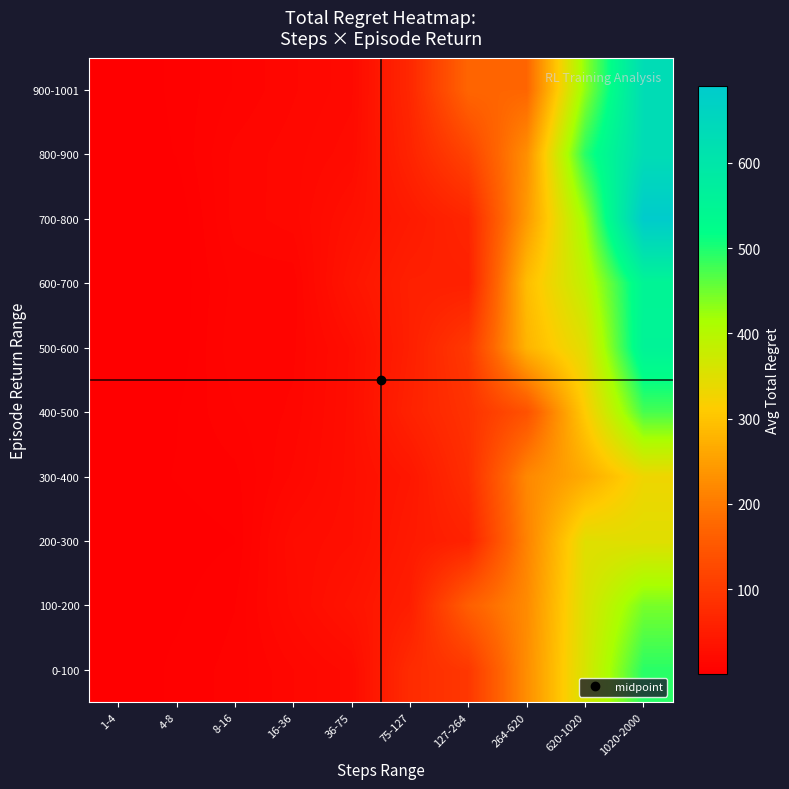

Reading left to right, transcribe all the data shown in this chart.

0-100: 1-4=1.0	4-8=4.5	8-16=7.5	16-36=14.3	36-75=21.2	75-127=75.3	127-264=95.5	264-620=228.2	620-1020=360.6	1020-2000=492.9
100-200: 1-4=2.3	4-8=3.0	8-16=6.3	16-36=21.1	36-75=35.0	75-127=52.7	127-264=161.9	264-620=224.0	620-1020=356.5	1020-2000=444.7
200-300: 1-4=2.6	4-8=2.2	8-16=3.6	16-36=22.7	36-75=27.5	75-127=45.6	127-264=59.9	264-620=213.8	620-1020=348.4	1020-2000=348.4
300-400: 1-4=2.2	4-8=3.9	8-16=5.5	16-36=15.1	36-75=26.9	75-127=40.8	127-264=79.1	264-620=219.8	620-1020=266.7	1020-2000=330.1
400-500: 1-4=1.5	4-8=3.5	8-16=8.9	16-36=12.3	36-75=26.5	75-127=59.9	127-264=86.6	264-620=139.9	620-1020=311.9	1020-2000=474.8
500-600: 1-4=1.5	4-8=1.5	8-16=11.1	16-36=11.1	36-75=25.9	75-127=55.4	127-264=97.7	264-620=279.9	620-1020=349.0	1020-2000=556.3
600-700: 1-4=1.5	4-8=1.5	8-16=9.9	16-36=9.9	36-75=37.3	75-127=55.4	127-264=55.8	264-620=291.9	620-1020=387.9	1020-2000=550.5
700-800: 1-4=1.1	4-8=1.1	8-16=12.9	16-36=15.8	36-75=29.9	75-127=46.5	127-264=65.5	264-620=244.3	620-1020=422.4	1020-2000=690.0
800-900: 1-4=1.1	4-8=3.8	8-16=12.6	16-36=15.9	36-75=21.8	75-127=62.4	127-264=115.9	264-620=230.0	620-1020=493.4	1020-2000=631.2
900-1001: 1-4=1.1	4-8=4.4	8-16=9.3	16-36=14.1	36-75=18.8	75-127=68.8	127-264=172.9	264-620=172.9	620-1020=430.6	1020-2000=631.2